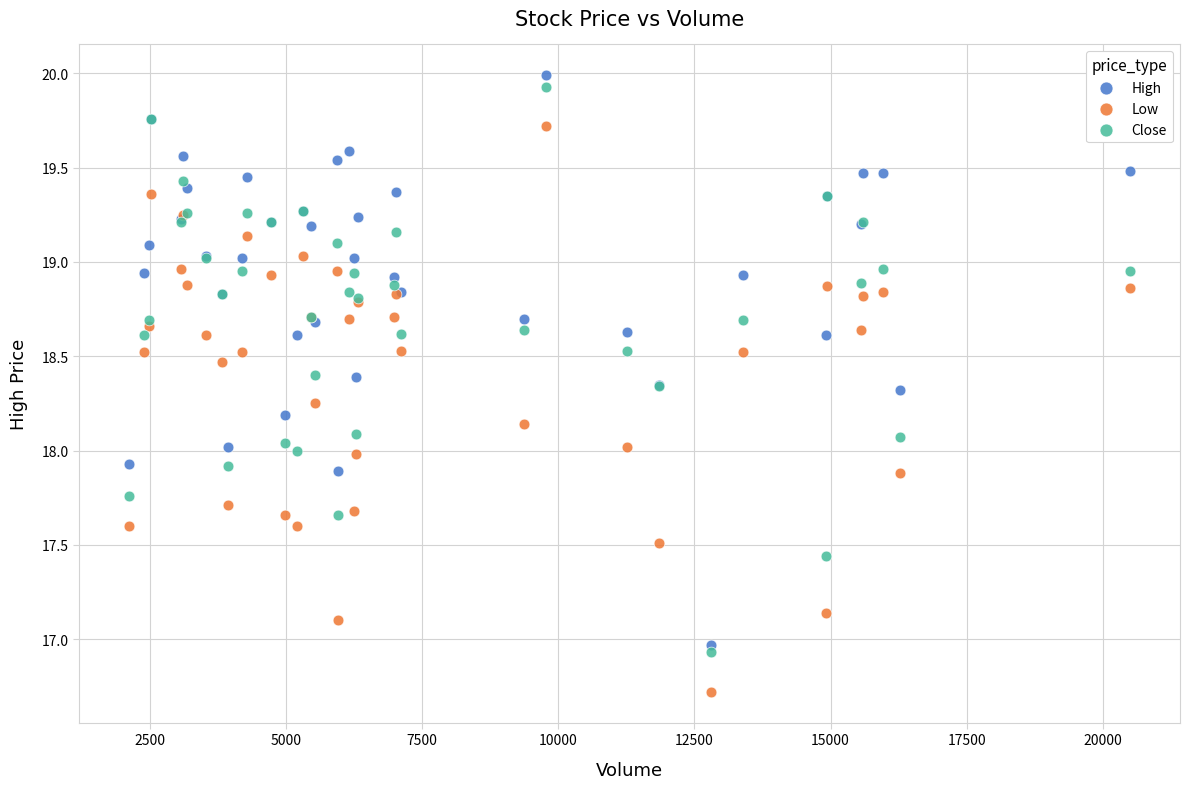

Which series reaches the maximum Y coordinate?

High